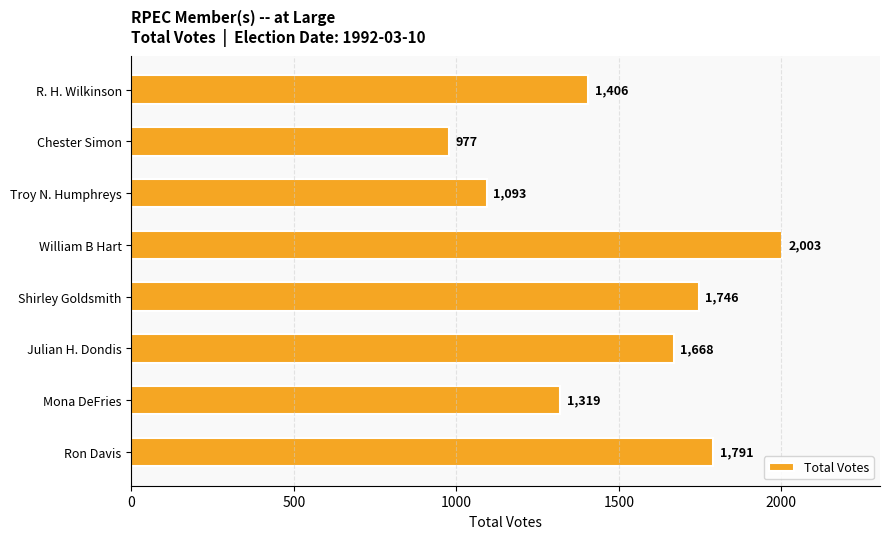

What is the minimum value shown in the chart?

977